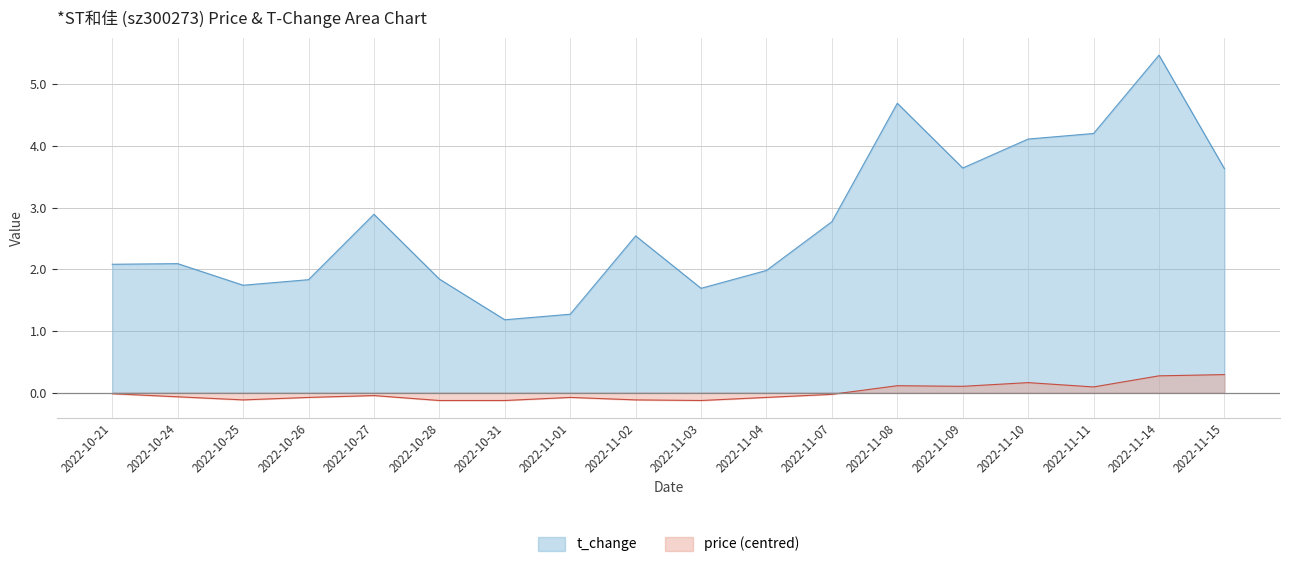

What is the value of the price point at the 6th from the left?

-0.1